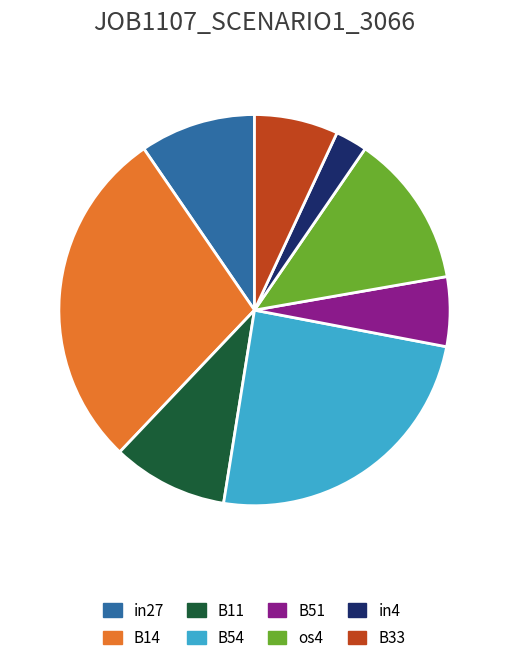

Which slice is the largest?

B14